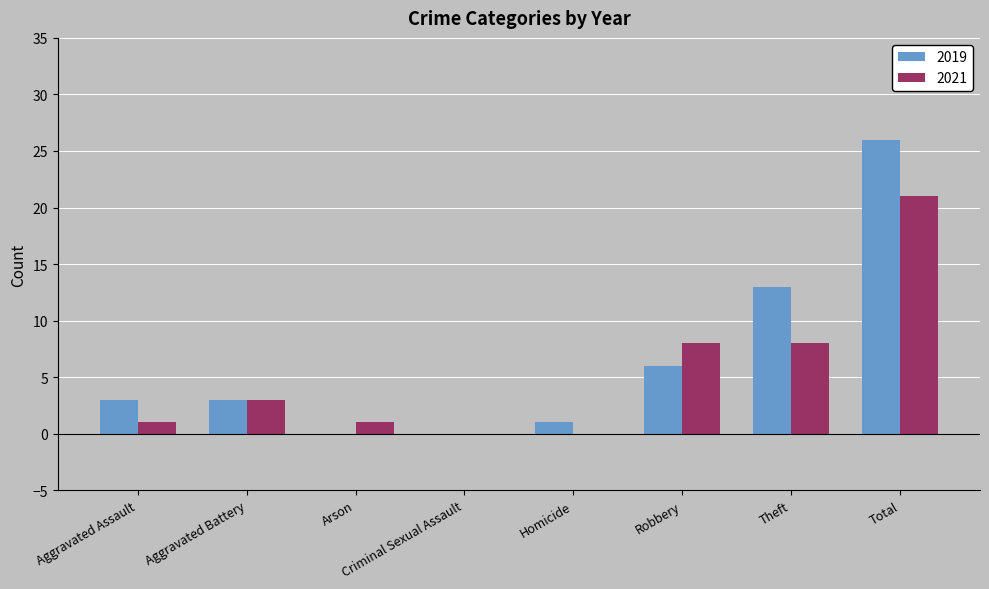

Are the bars grouped side by side (vs. stacked)?

Yes